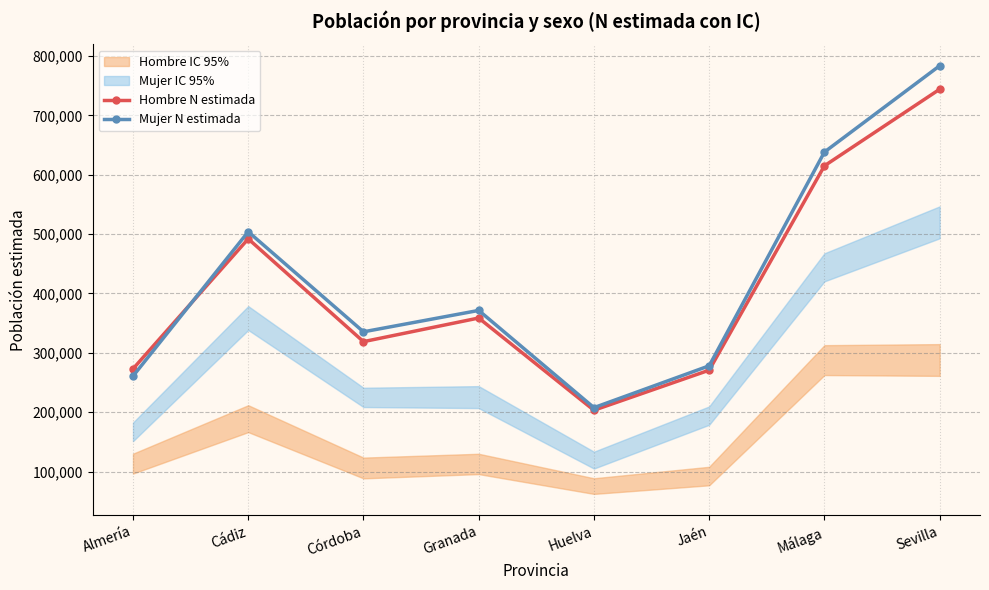

At which label is Hombre N estimada closest to 473649?

Cádiz